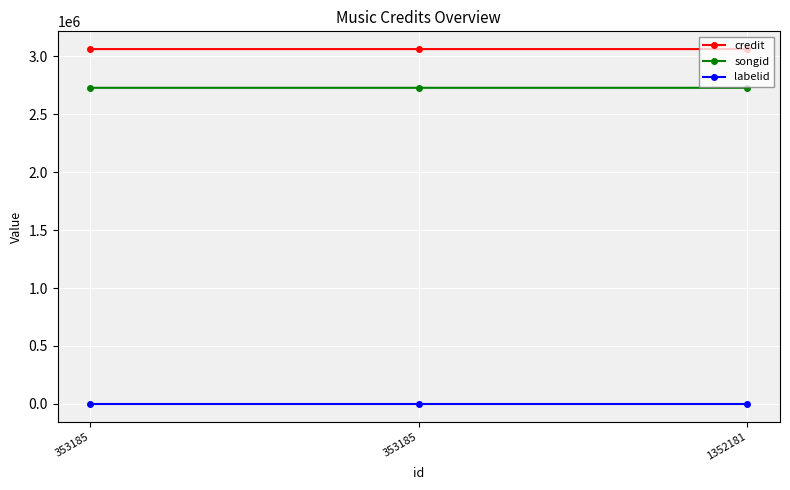

True or false: credit has a value of 5356894 at 353185.

False